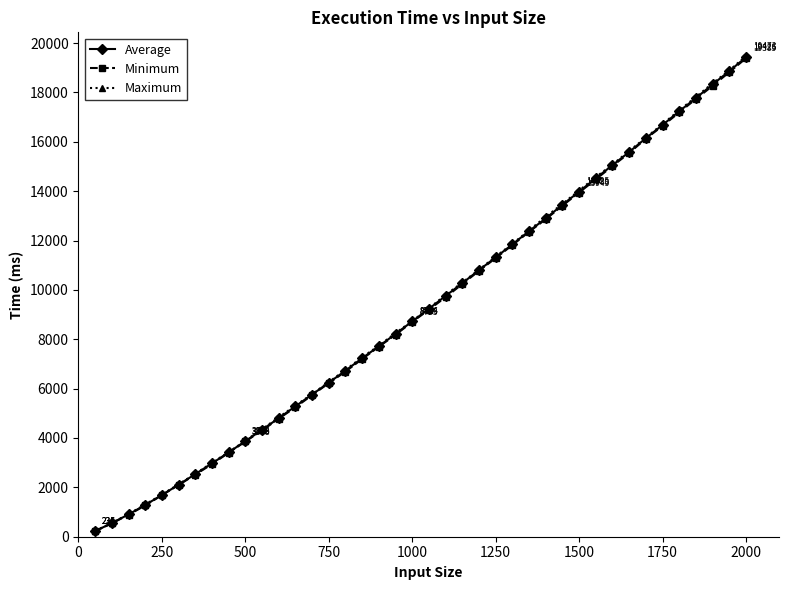

What is the value of the Average point at the 32nd from the left?

15051.3